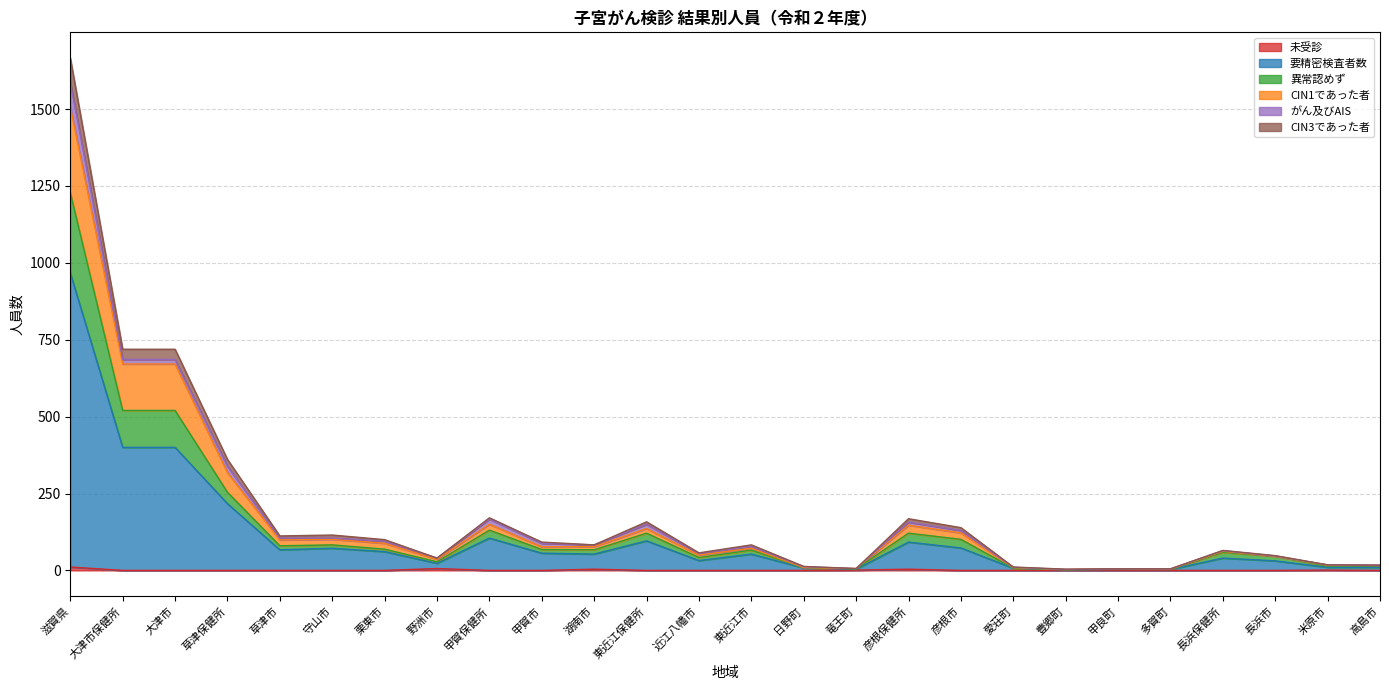

How many lines are shown in the chart?

6